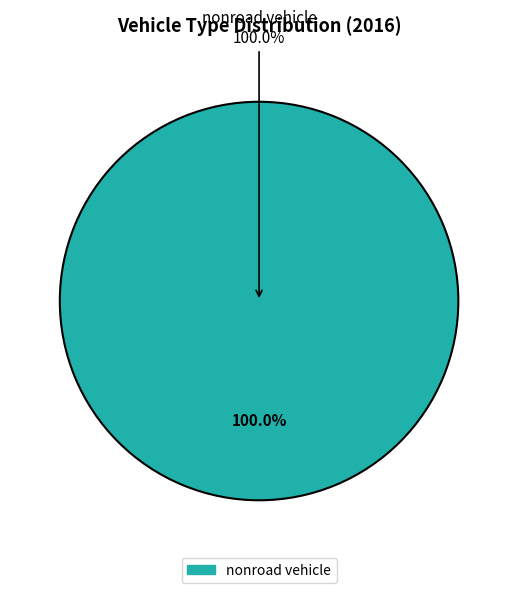

Which category has the biggest portion of the pie?

nonroad vehicle